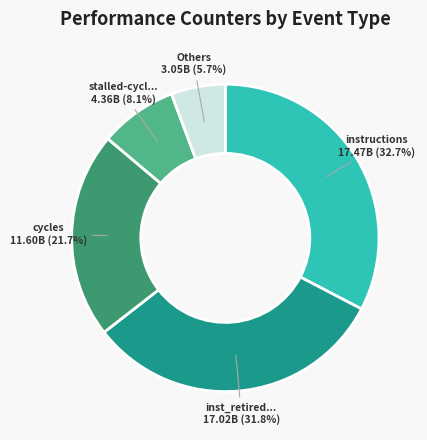

To the nearest percent, what is the average slice percentage?

20%